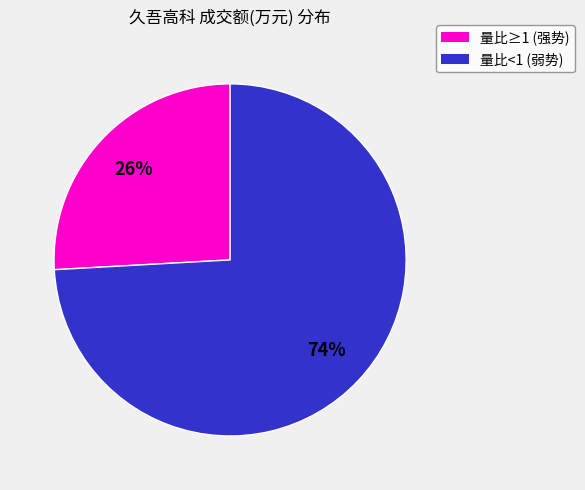

Is there a majority slice in this chart?

Yes